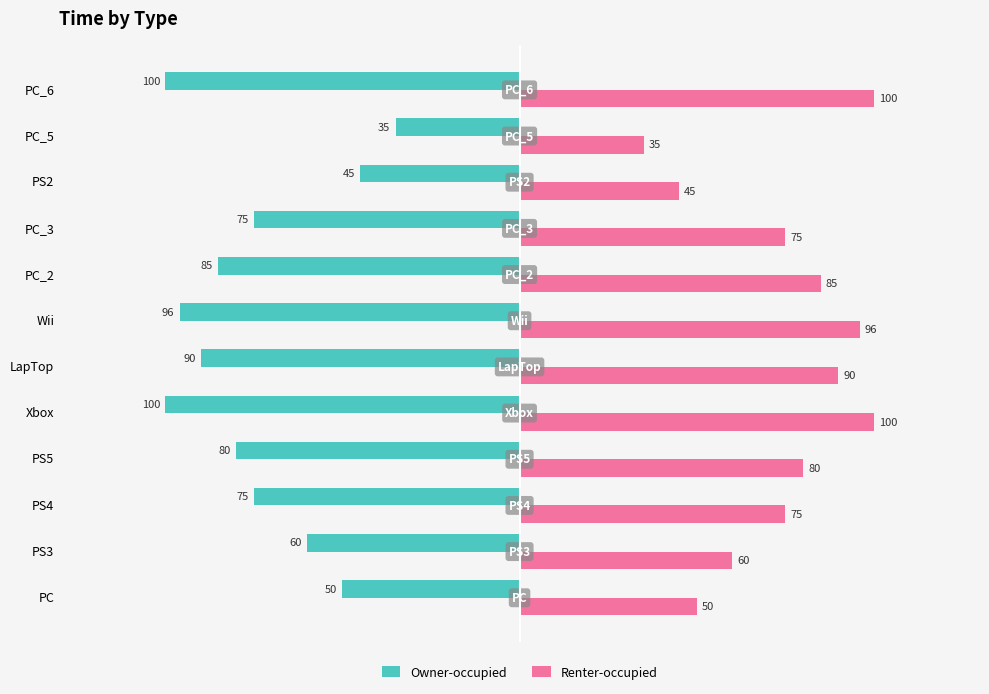

What is the difference between the maximum and second lowest values in the Owner-occupied series?

65